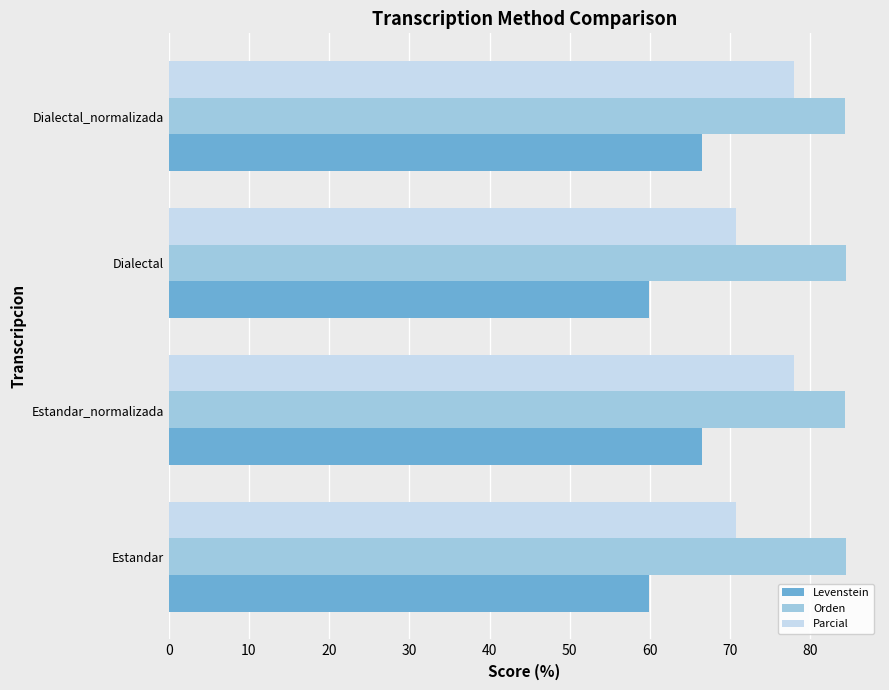

What is the minimum value for Levenstein?

59.9